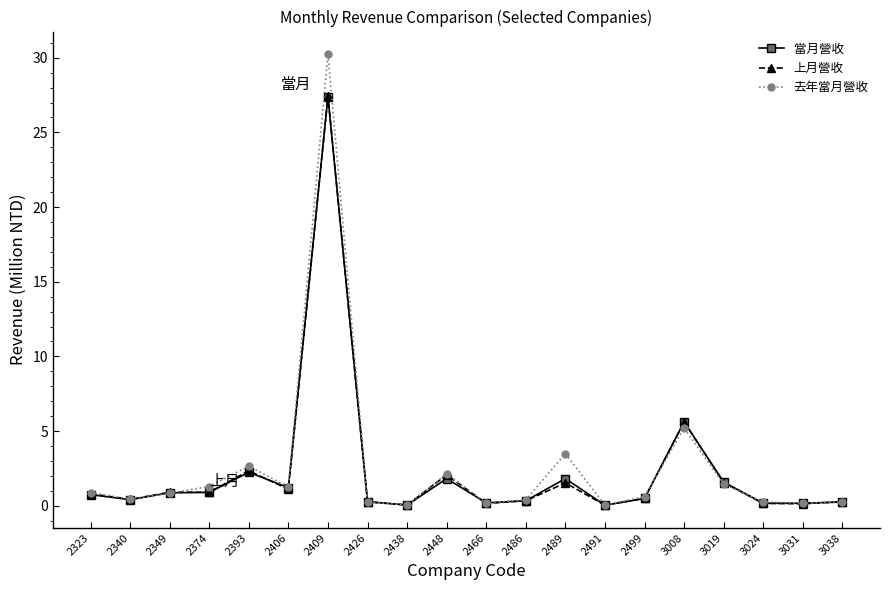

Does the chart have visible grid lines?

No